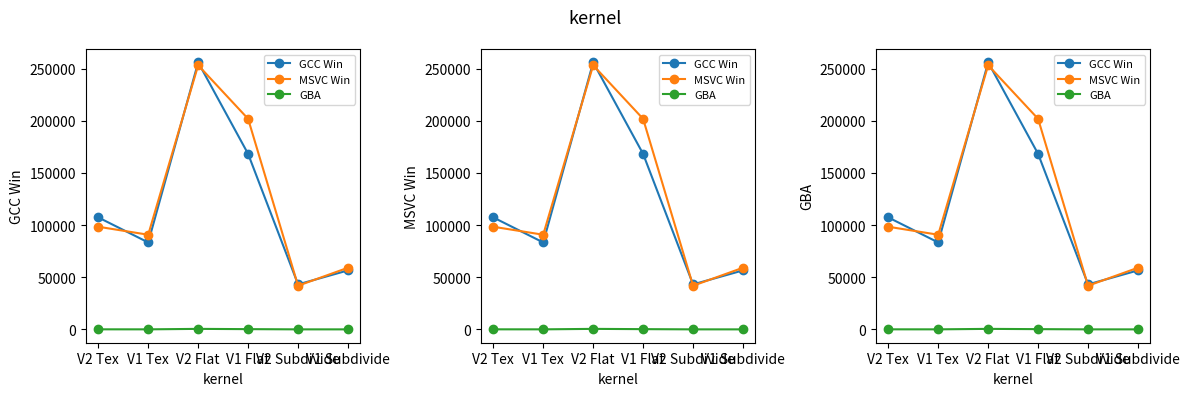

Between V2 Tex and V2 Flat, which series saw the biggest shift?

MSVC Win